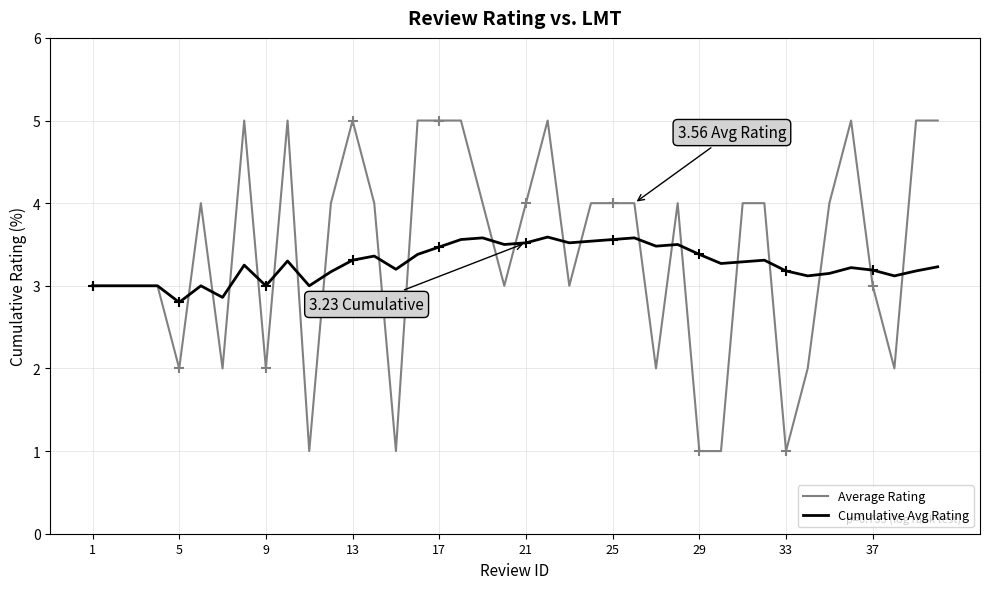

Which series has the widest spread of values?

Average Rating